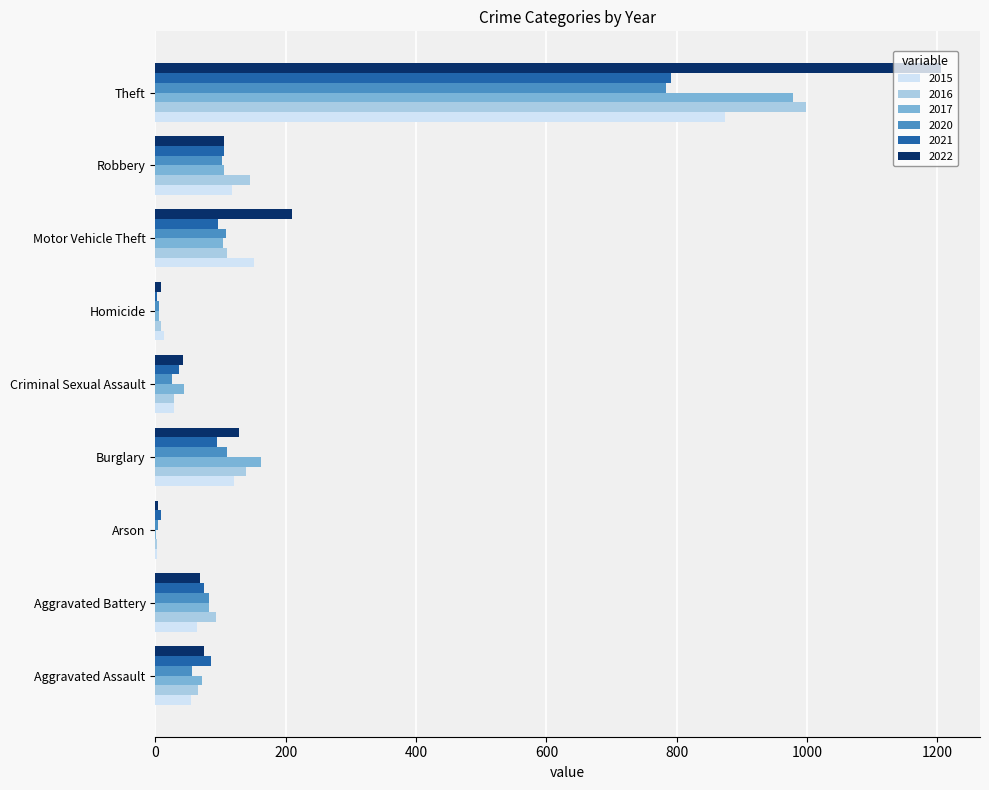

What is the maximum value shown in the chart?

1205